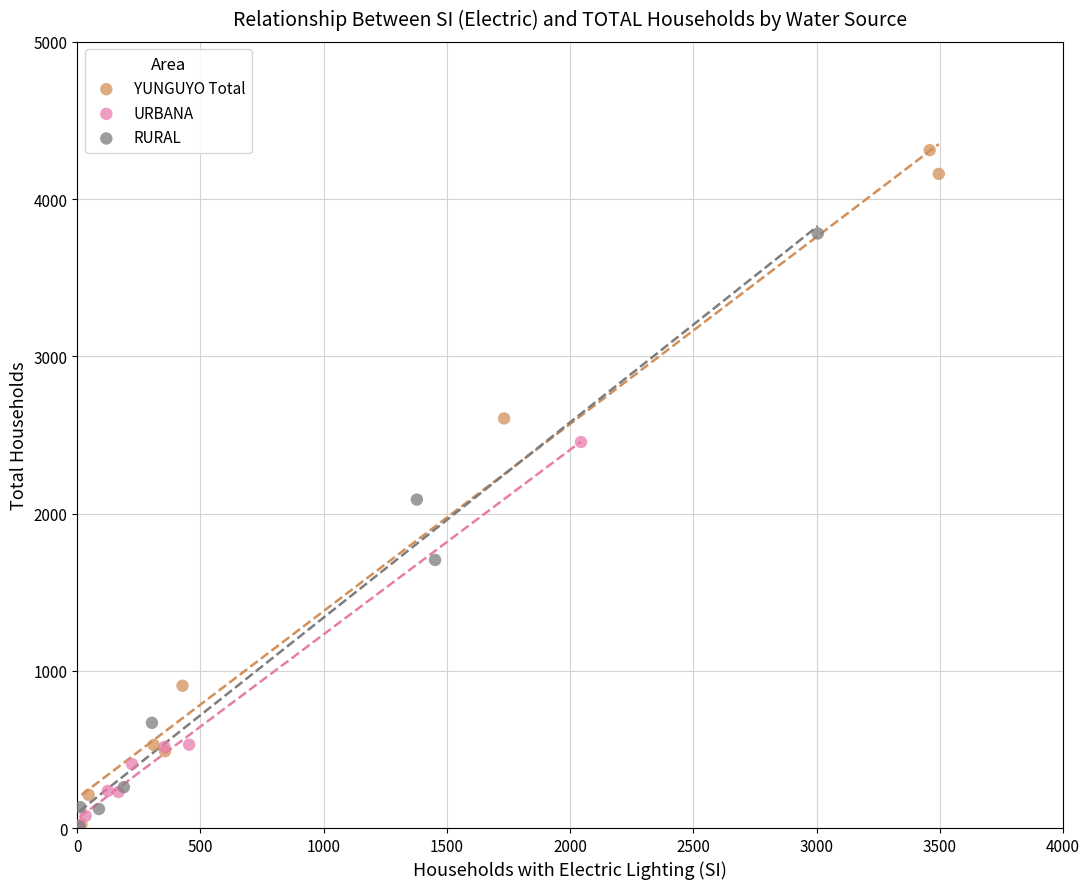

Which series has the largest Y range (max minus min)?

YUNGUYO Total